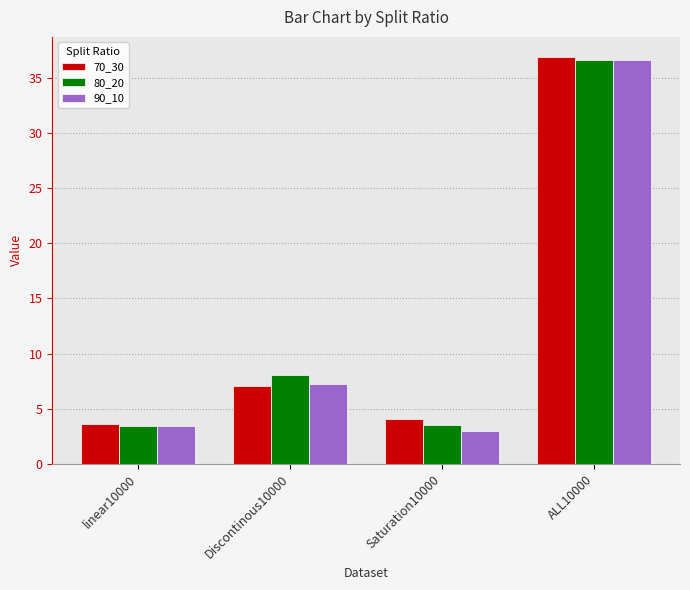

What are all the series names shown in the legend?

70_30, 80_20, 90_10